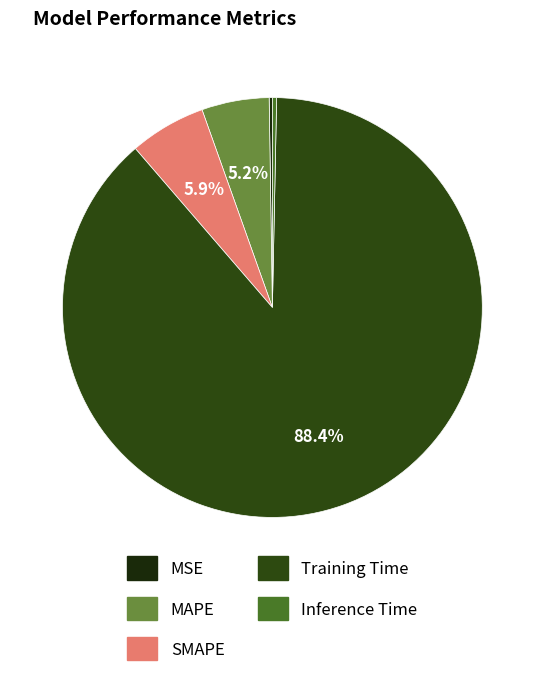

How many slices are in this pie chart?

5